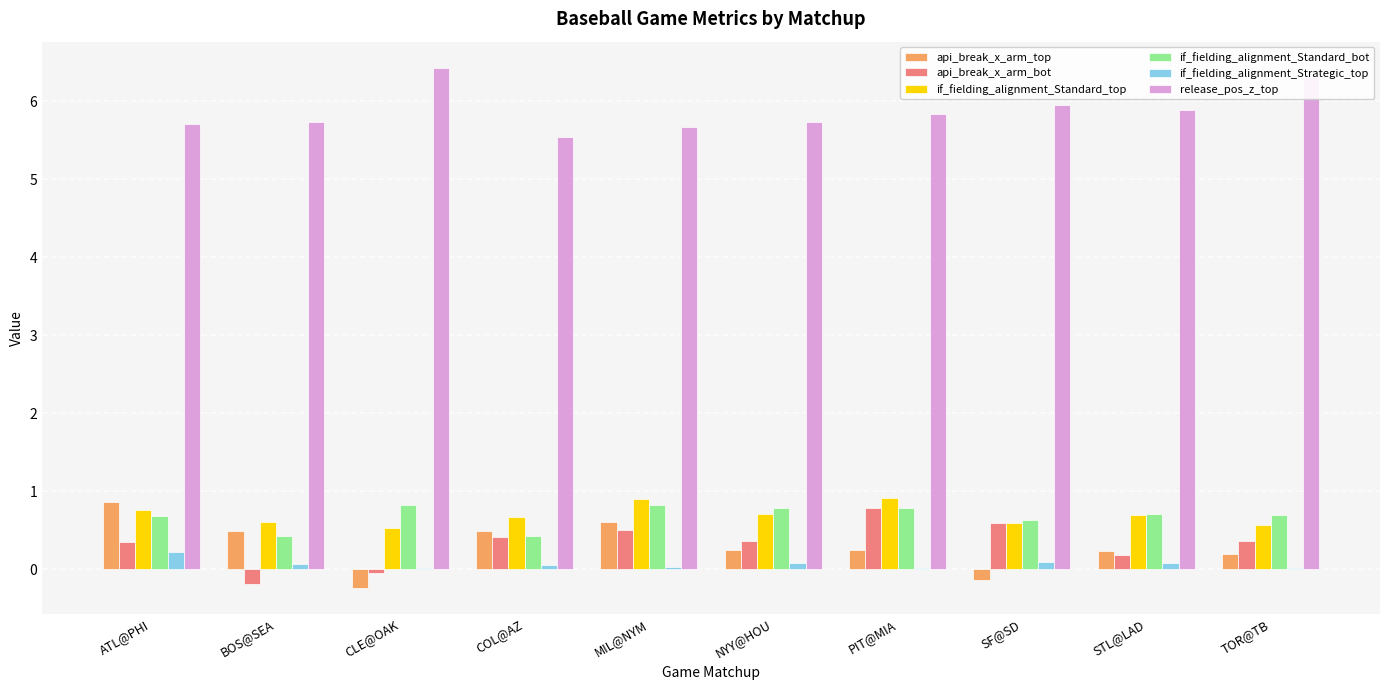

Is the value of release_pos_z_top at TOR@TB greater than the value of if_fielding_alignment_Standard_bot at PIT@MIA?

Yes